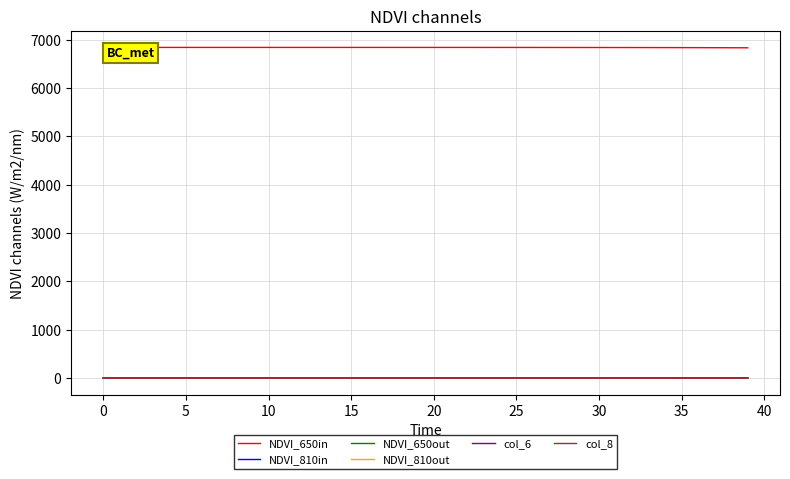

What is the maximum value shown in the chart?

6840.0